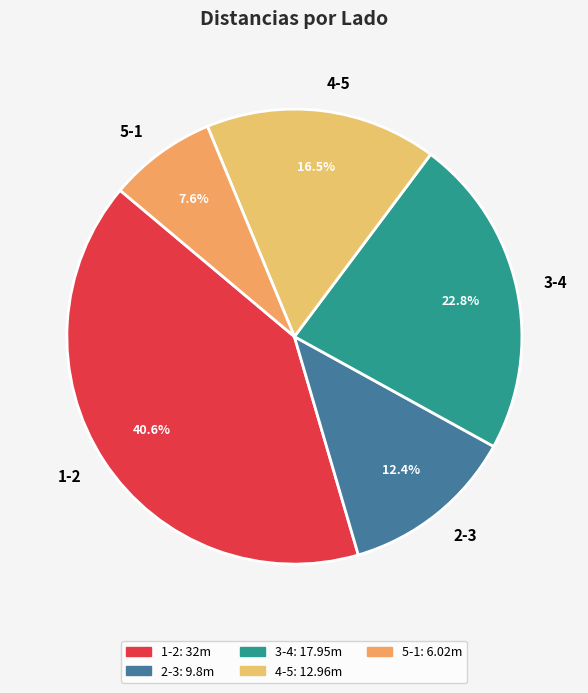

To the nearest percent, what percentage of the pie is 1-2?

41%